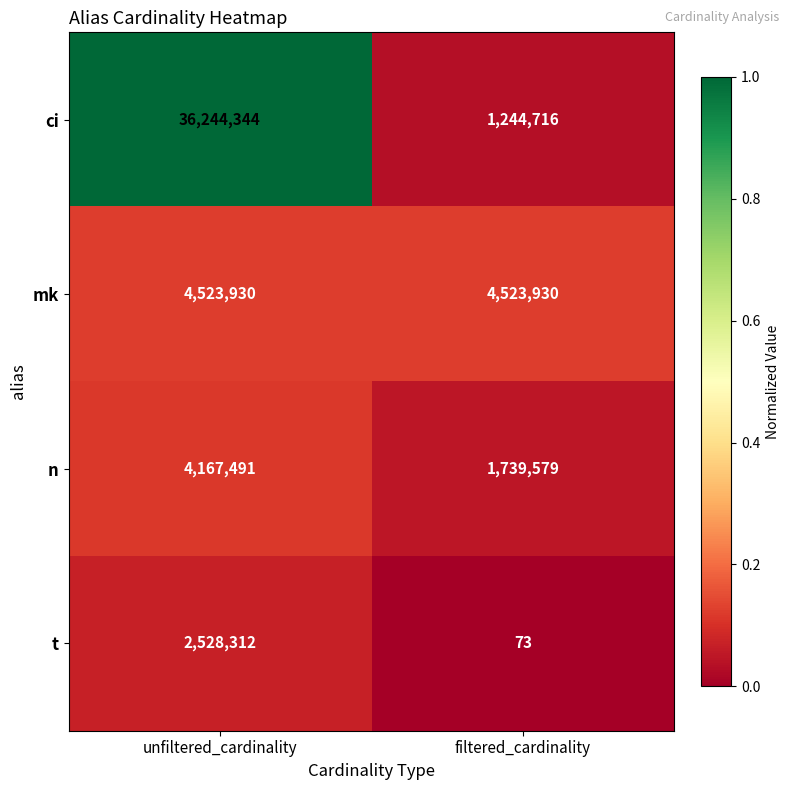

At which label does t reach its peak?

unfiltered_cardinality